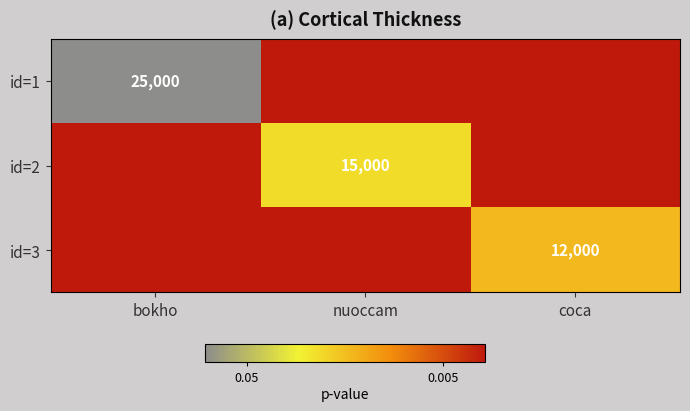

The id=1 series shows 12402 at bokho. True or false?

False